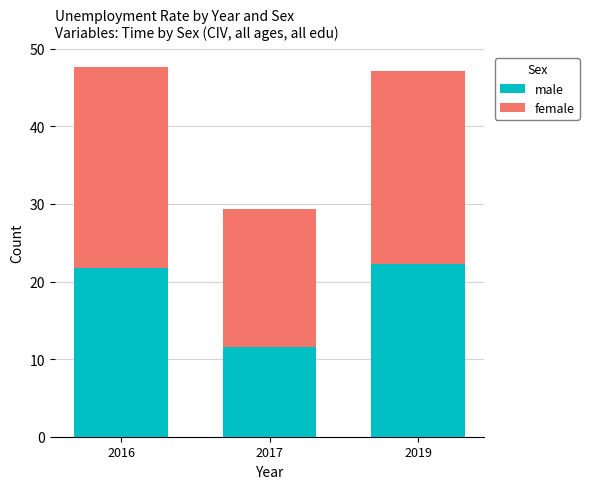

Is it true that male equals 38.7 at 2019?

False